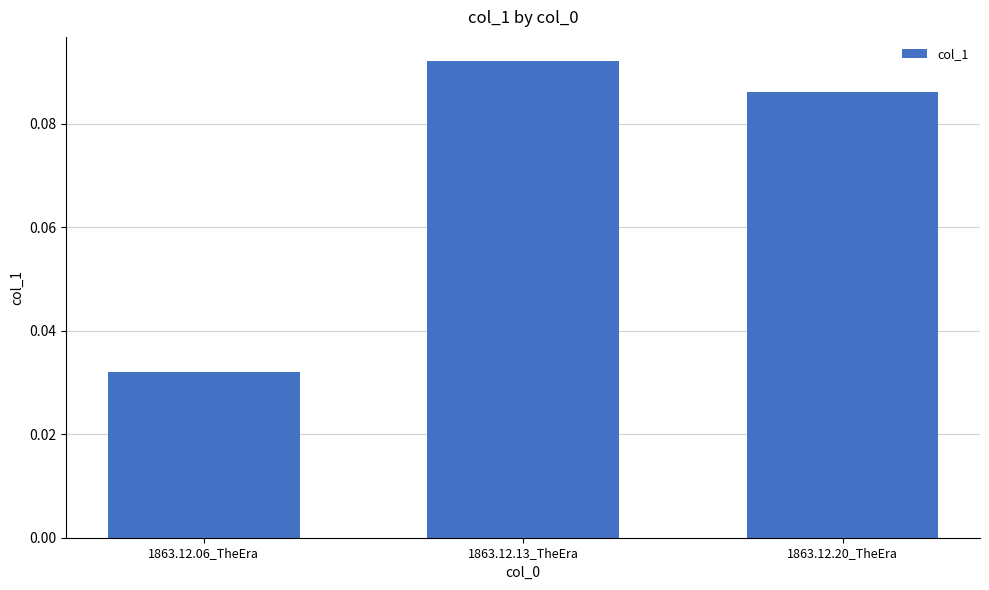

What is the sum of all values?

0.2